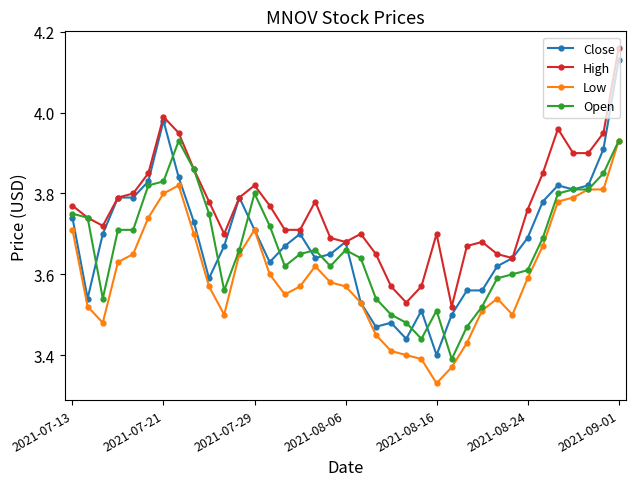

True or false: High has more than 2 points higher than both neighbors.

True